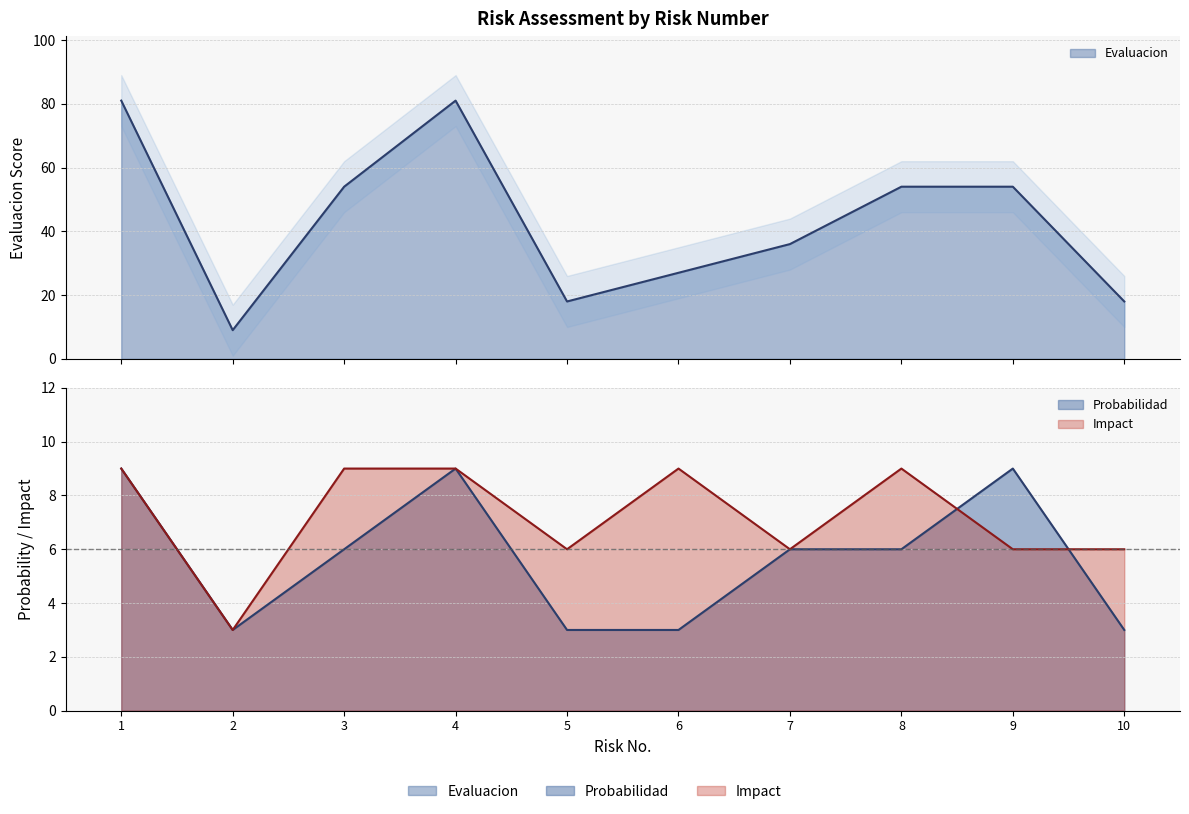

At which category does Probabilidad reach its first local peak?

4